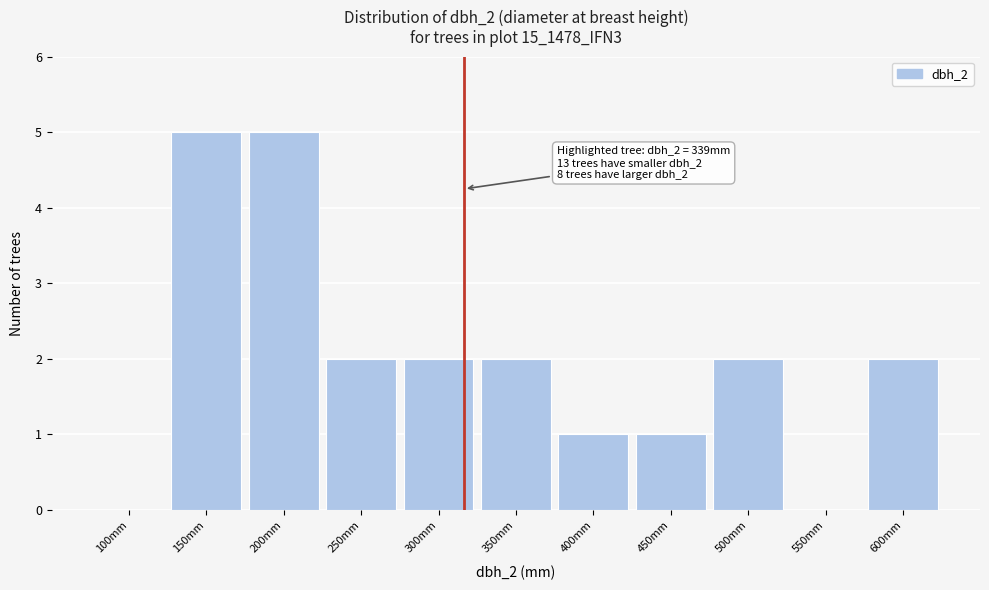

Reading left to right, transcribe all the data shown in this chart.

100mm=0	150mm=5	200mm=5	250mm=2	300mm=2	350mm=2	400mm=1	450mm=1	500mm=2	550mm=0	600mm=2